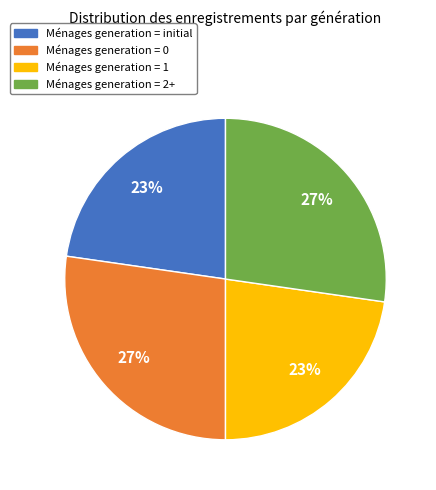

Is there a majority slice in this chart?

No